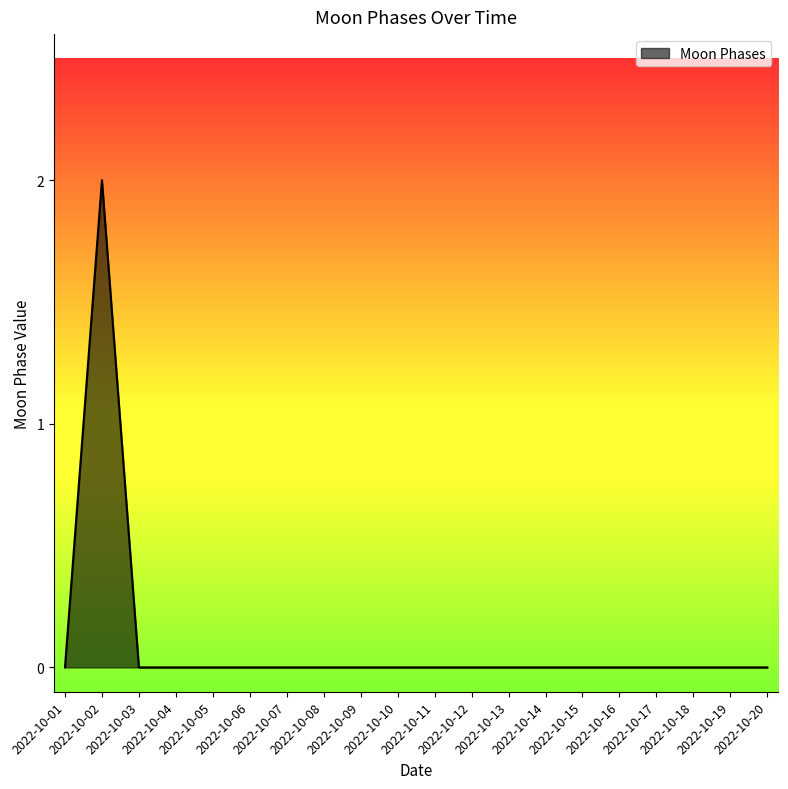

Reading right to left, extract all data points from this chart.

2022-10-20=0	2022-10-19=0	2022-10-18=0	2022-10-17=0	2022-10-16=0	2022-10-15=0	2022-10-14=0	2022-10-13=0	2022-10-12=0	2022-10-11=0	2022-10-10=0	2022-10-09=0	2022-10-08=0	2022-10-07=0	2022-10-06=0	2022-10-05=0	2022-10-04=0	2022-10-03=0	2022-10-02=2	2022-10-01=0